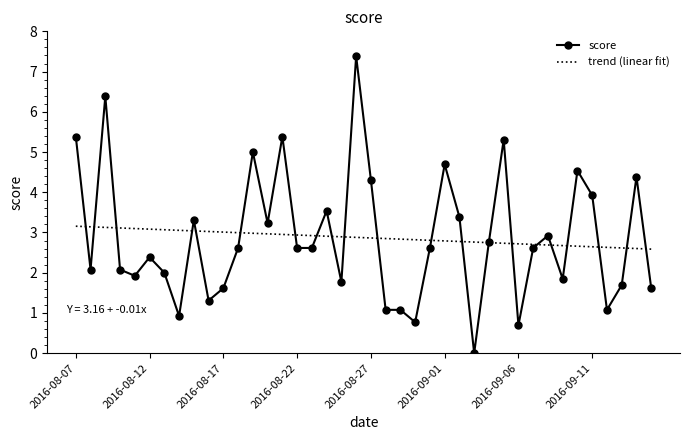

What is the maximum value shown in the chart?

7.4